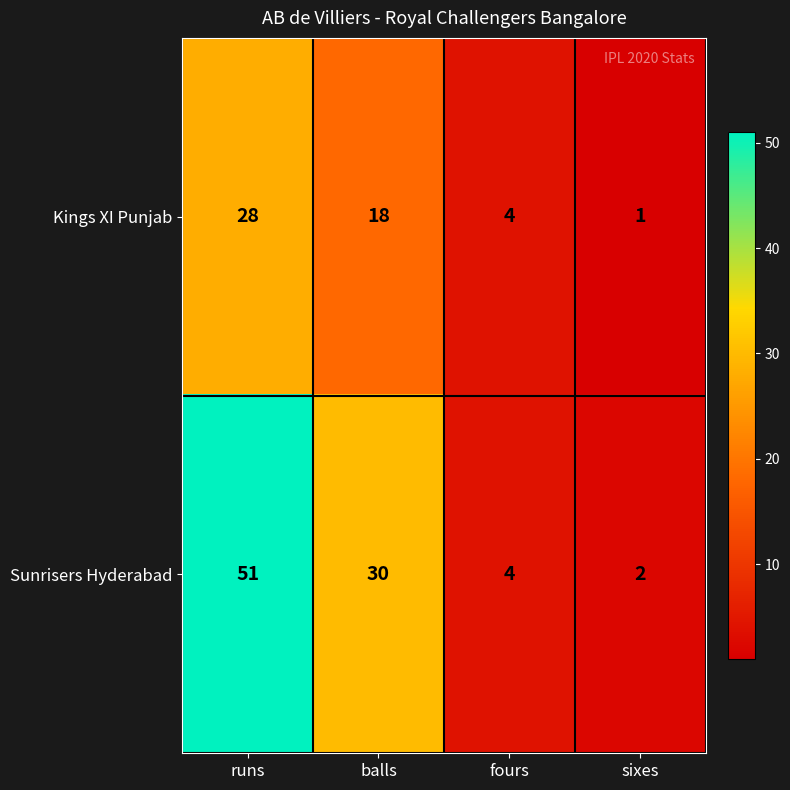

List the series in order of their overall mean, highest first.

Sunrisers Hyderabad, Kings XI Punjab